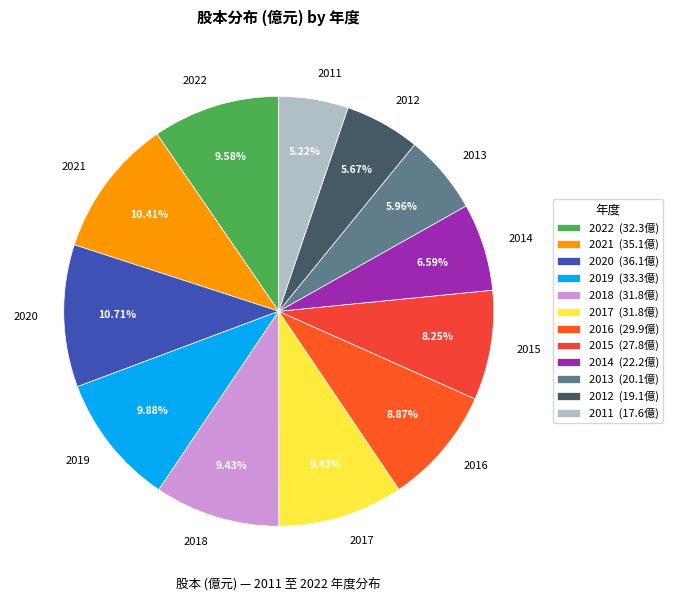

Is 2016 the majority of the pie?

No